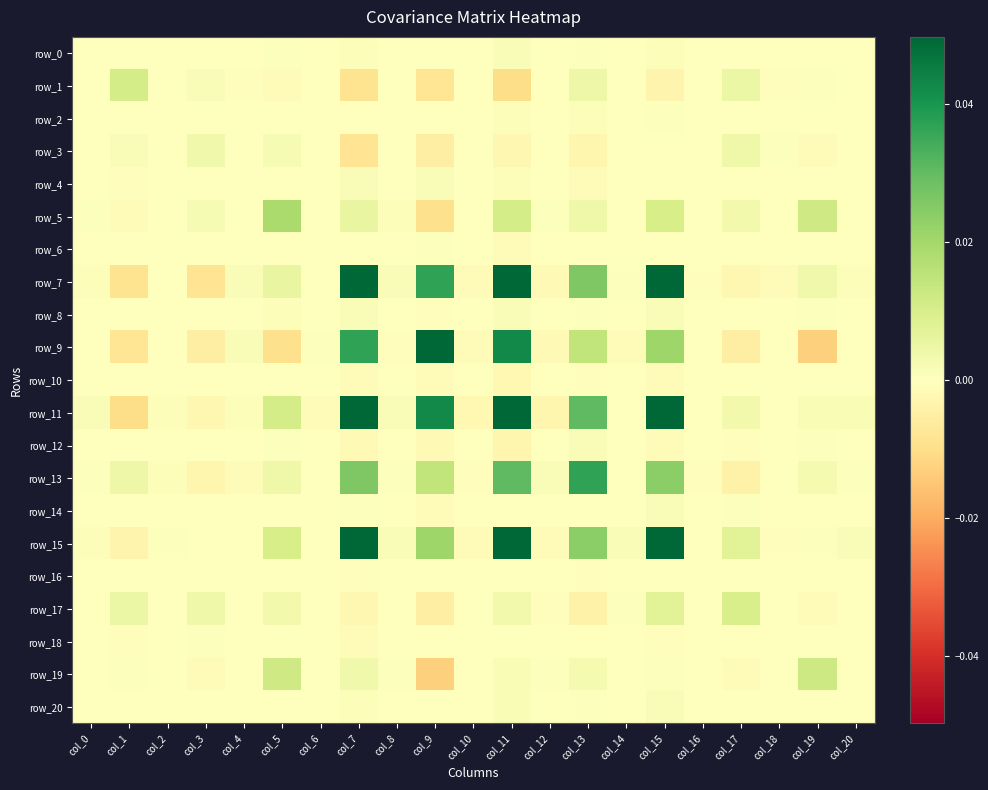

At which category does the chart reach its minimum across all series?

col_19